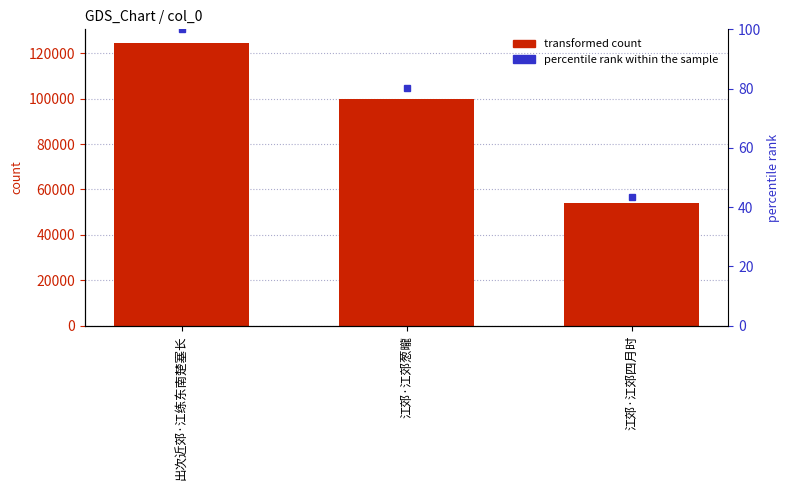

What is the approximate value at 江郊·江郊葱曨?

99717